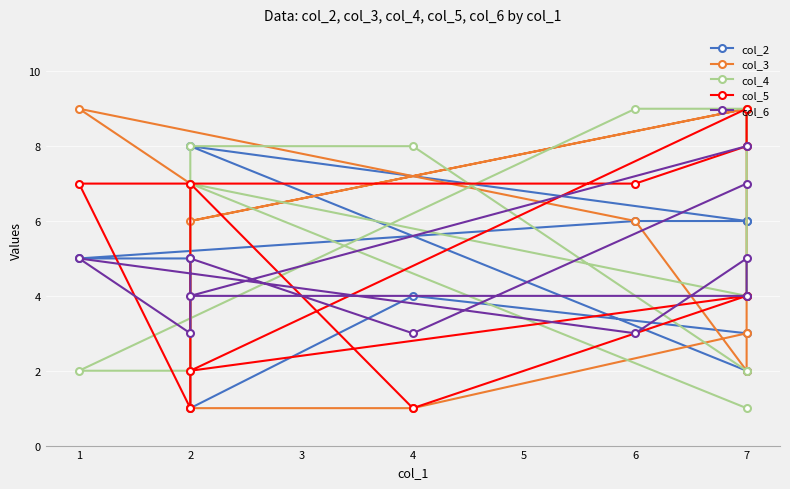

Which series has the widest spread of values?

col_3